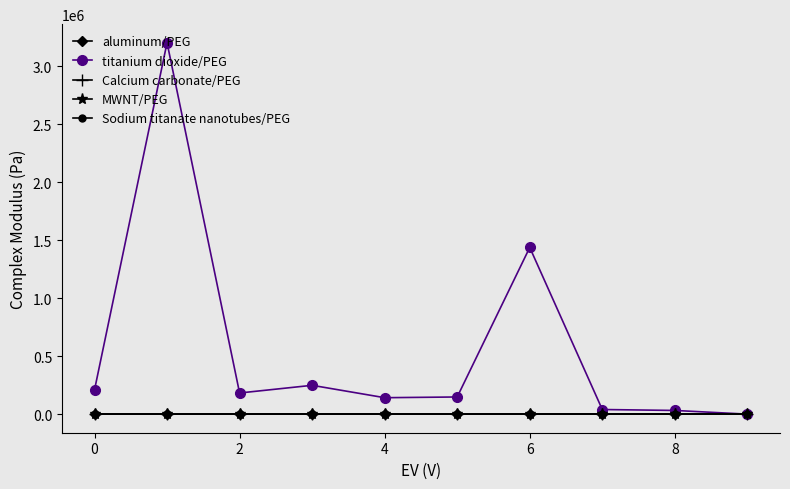

True or false: aluminum/PEG and Calcium carbonate/PEG cross at least once.

False